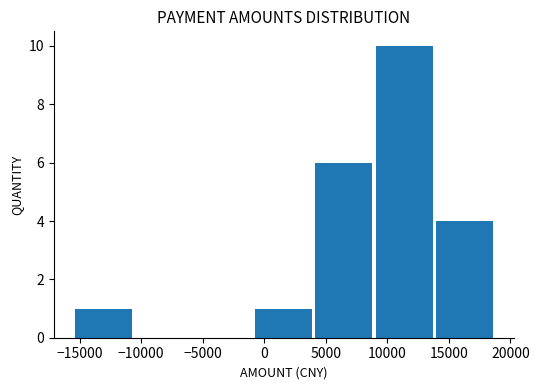

What is the height of the bar covering 9000 to 14000 on the x-axis? Neither the bar edges nor the heights are printed on the chart, so give them approximately, as read against the axes.

10